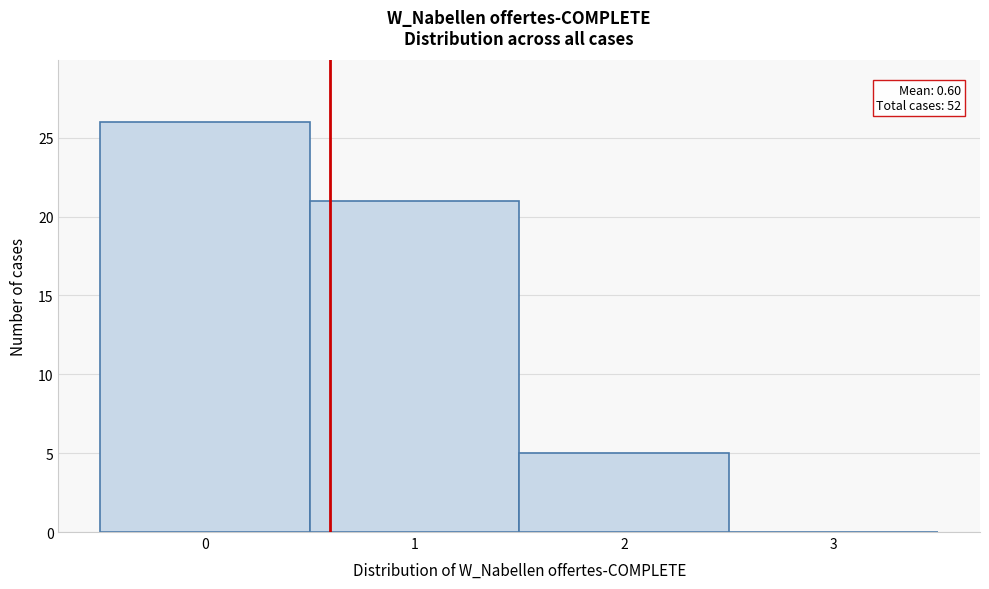

Which range on the x-axis has the tallest bar?

-0.5 to 0.5